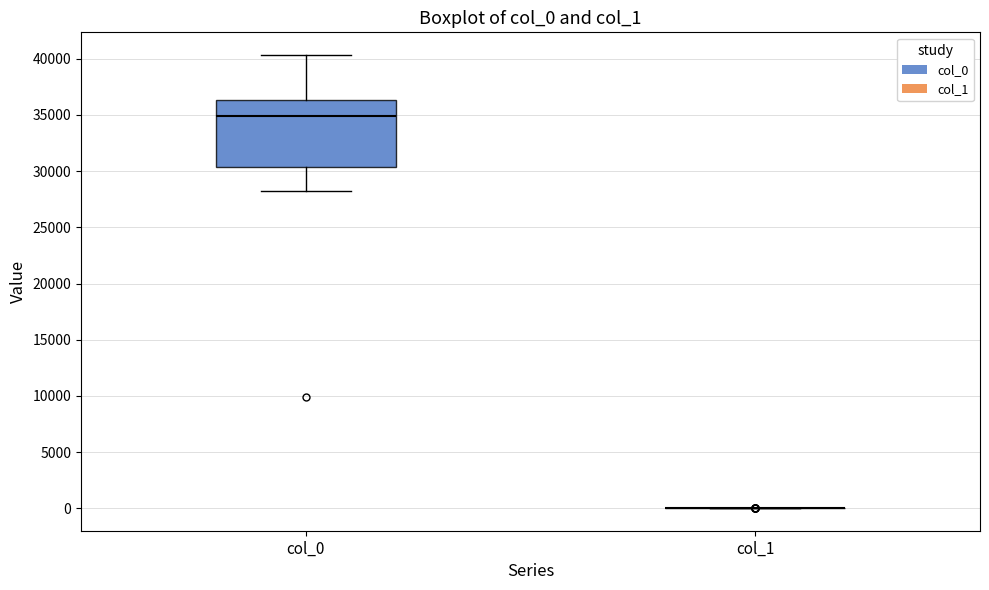

Where is the upper edge of the box for col_0 on the y-axis? The values are not printed on the chart, so give them approximately, as read against the axis.

36500